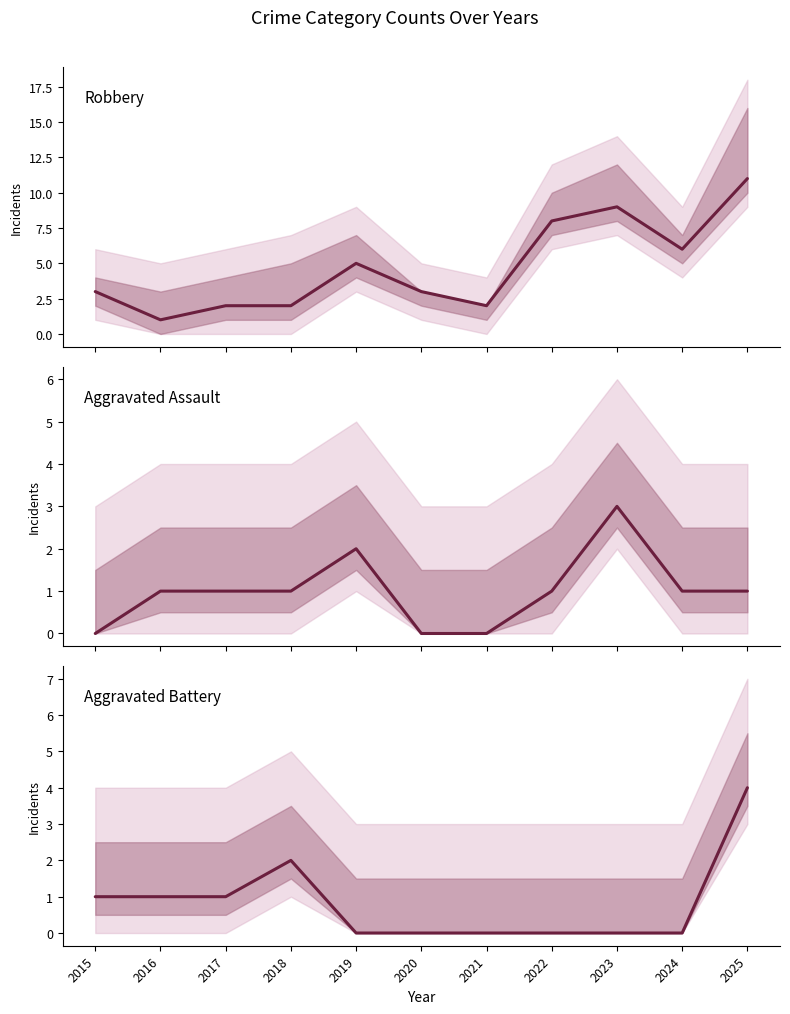

What is the maximum value for Aggravated Battery?

4